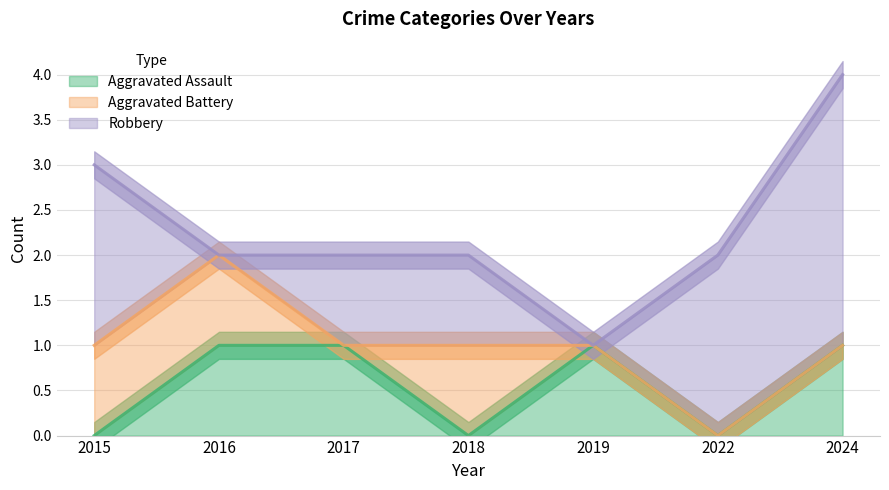

How many distinct data groups are displayed?

3